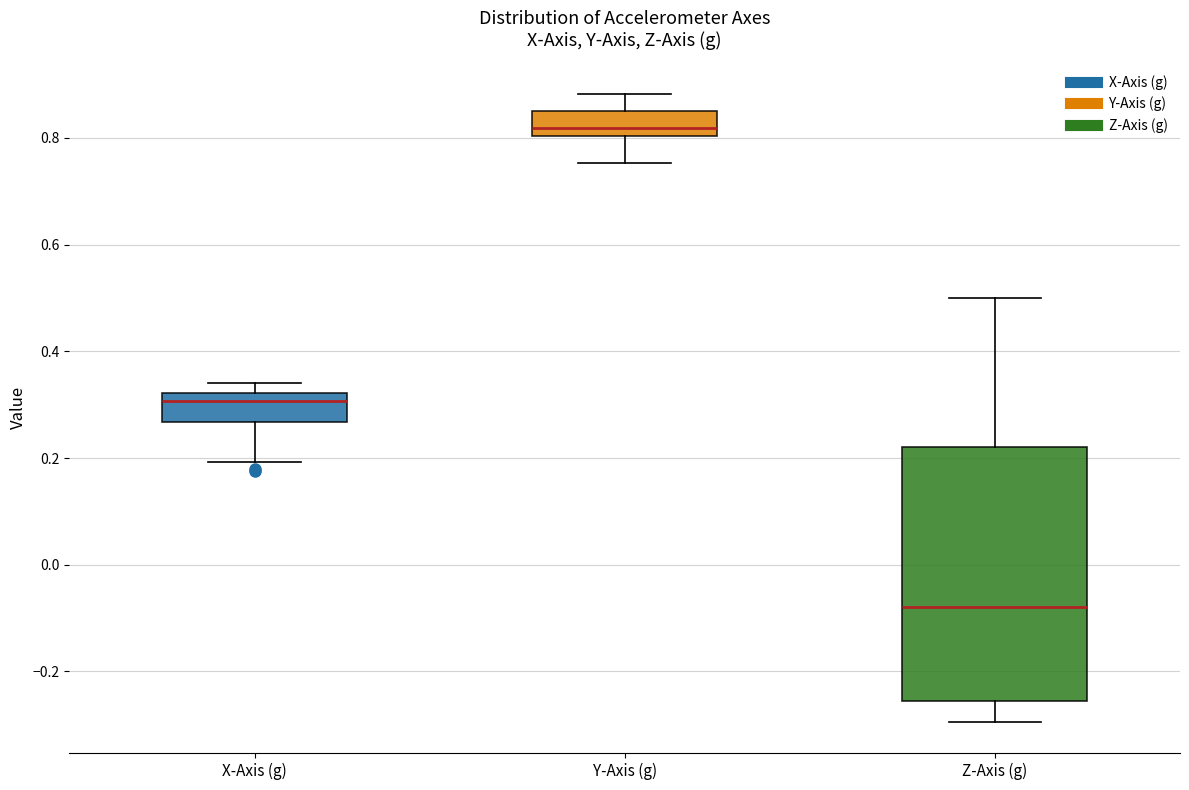

Comparing the boxes themselves (not the whiskers), which one is the tallest?

Z-Axis (g)